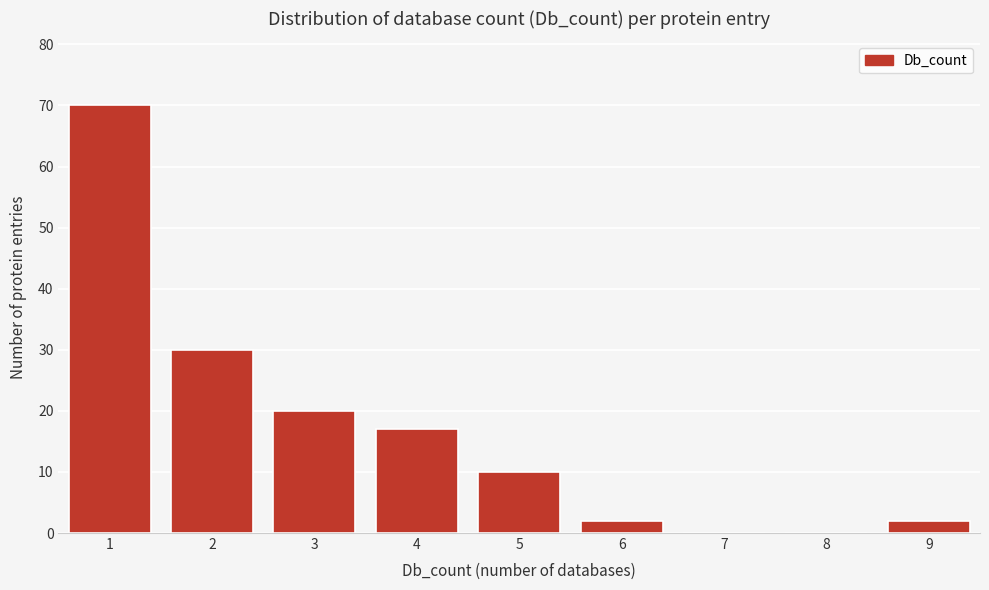

Reading left to right, transcribe all the data shown in this chart.

1=70	2=30	3=20	4=17	5=10	6=2	7=0	8=0	9=2